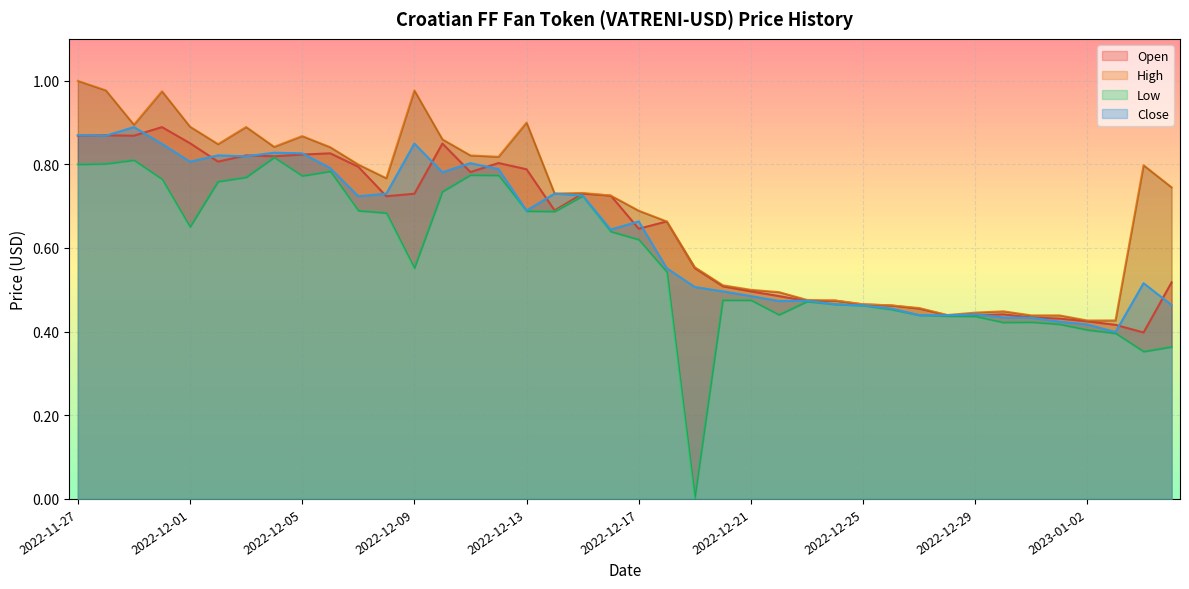

What is the label of the 28th point from the left?

2022-12-24